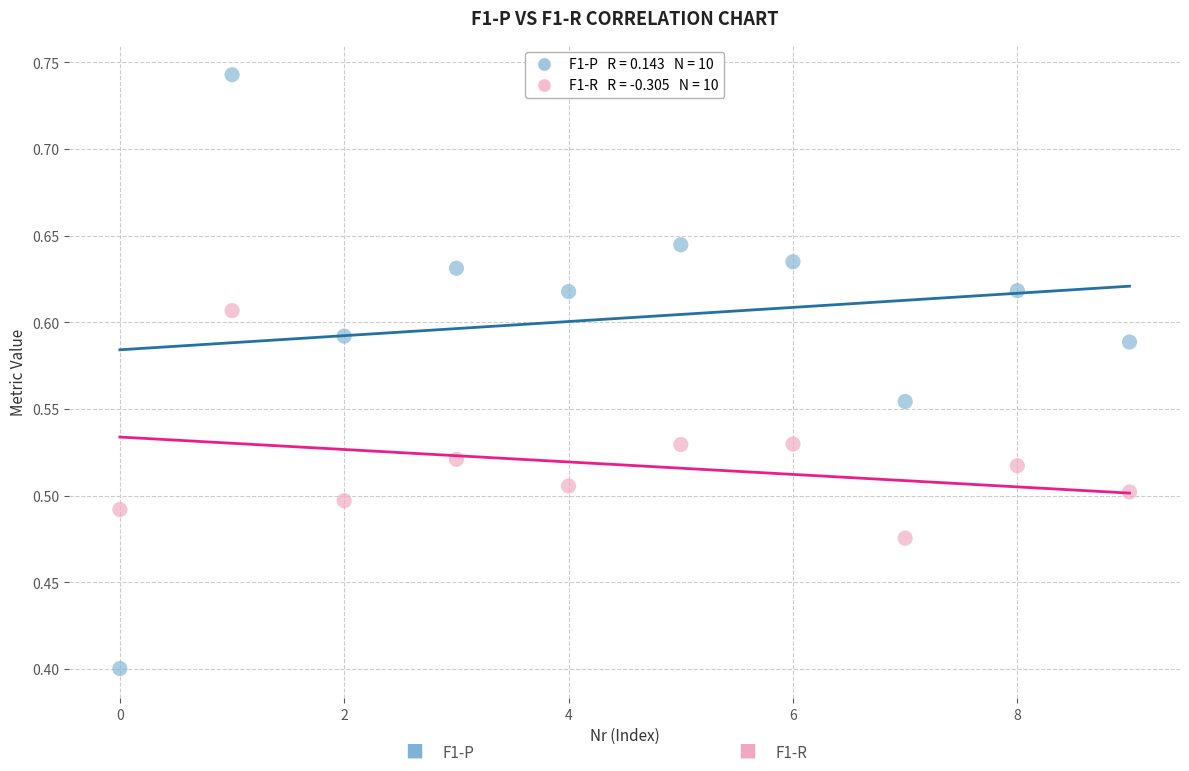

Across all data points, what is the range of Y values (max minus min)?

0.3